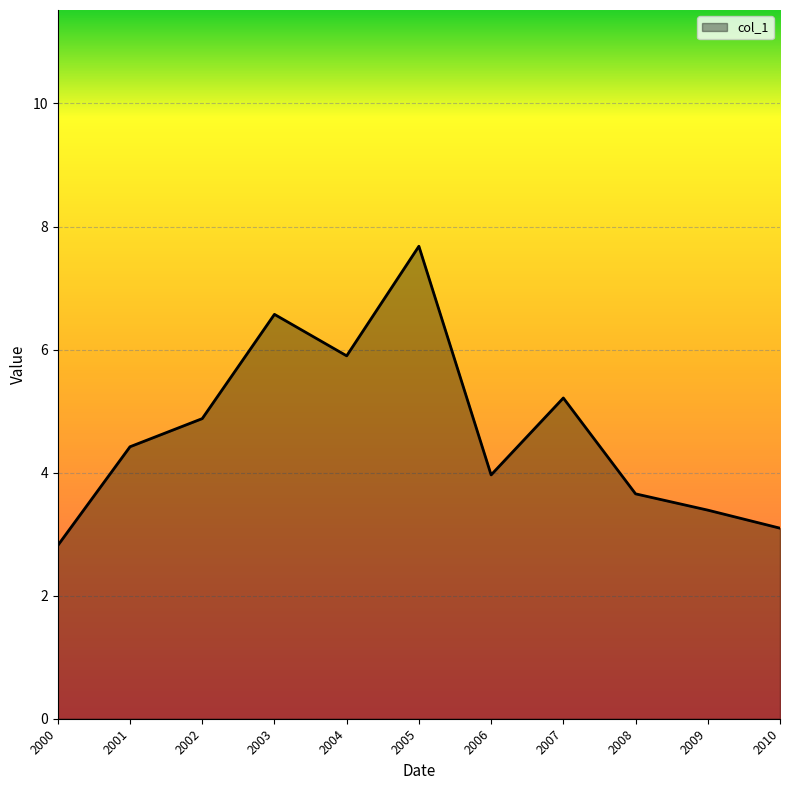

True or false: the data shows 4.0 at 2006.

True